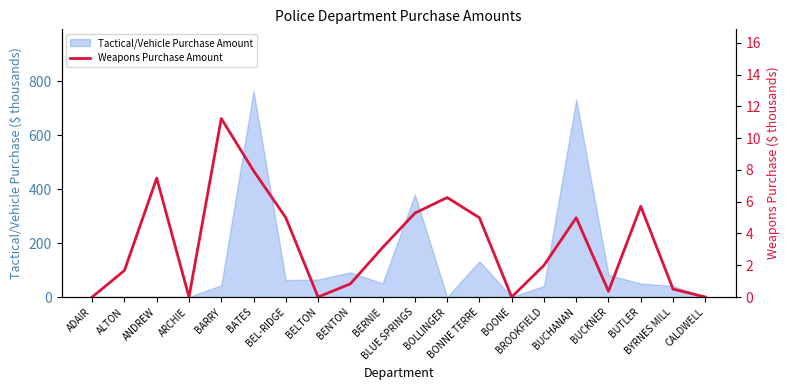

What is the label of the 3rd point from the right?

BUTLER